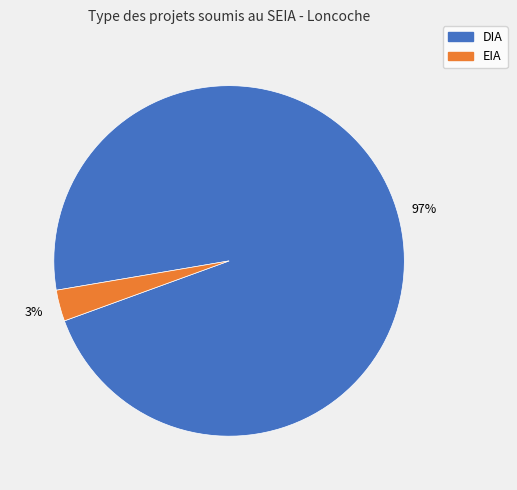

Is EIA the majority of the pie?

No